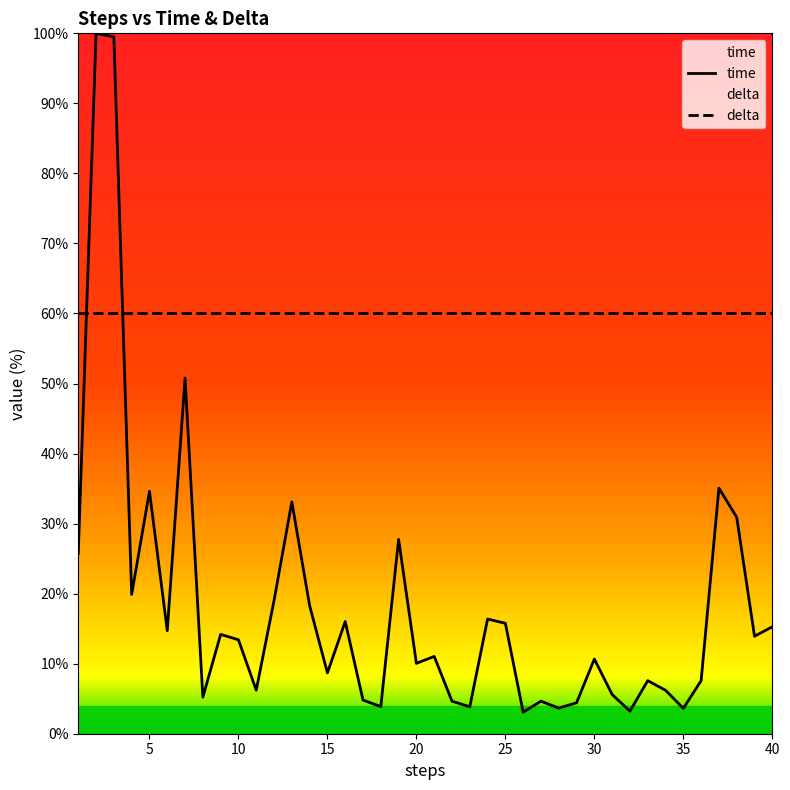

Which series has the largest range (max minus min)?

time